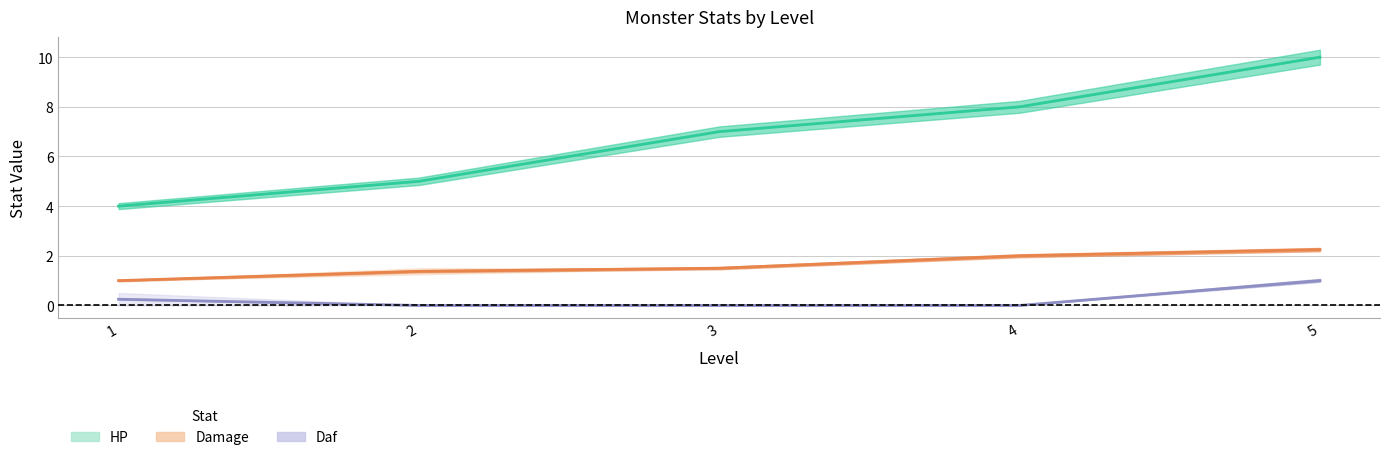

Is the value of HP at 5 greater than the value of Daf at 1?

Yes